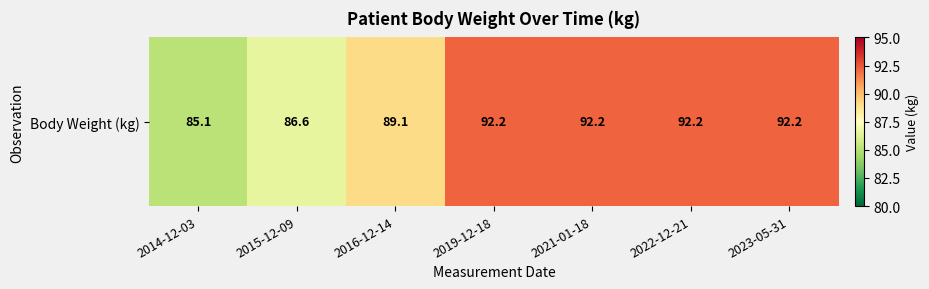

The value at 2014-12-03 is 46.6. True or false?

False